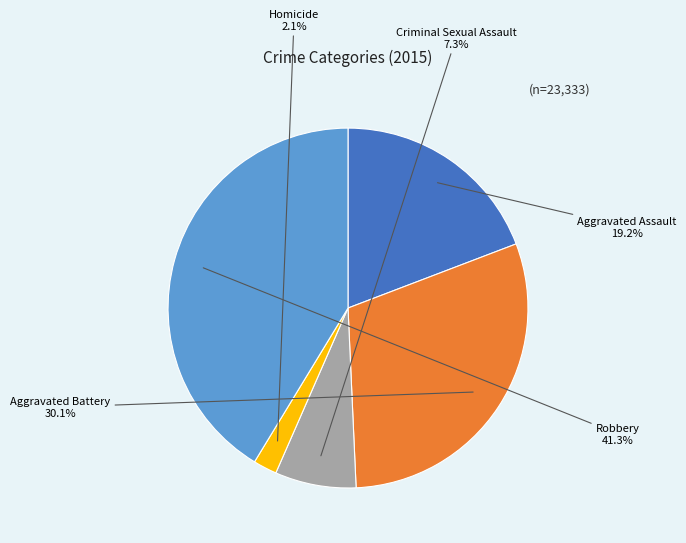

Which slice is the smallest?

Homicide